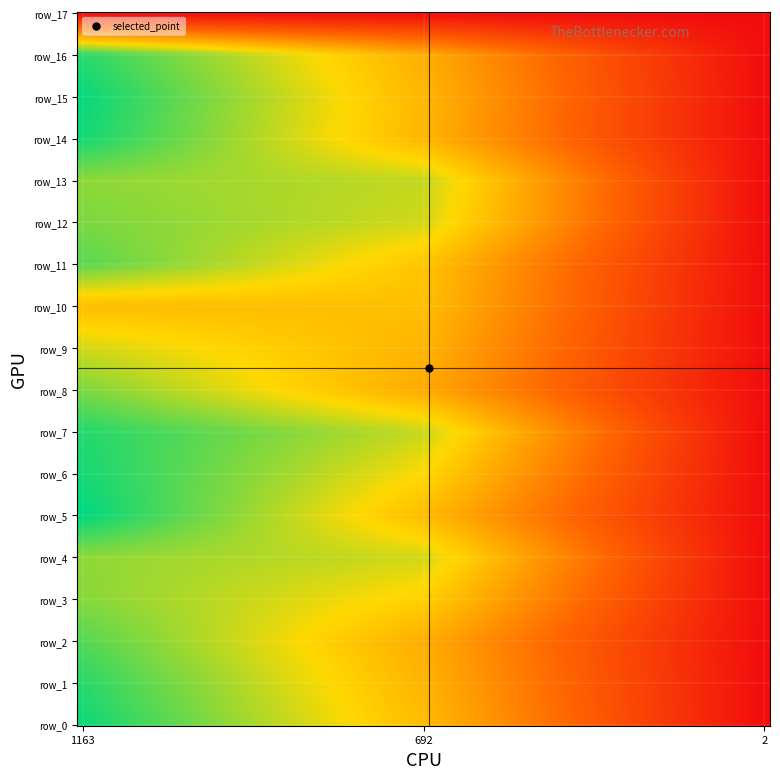

Reading right to left, list all the values displayed in this chart.

row_0: 2.0	691.9	1163.3
row_1: 2.0	664.9	1123.3
row_2: 2.0	641.2	1056.7
row_3: 2.0	762.8	976.7
row_4: 2.0	860.6	963.3
row_5: 2.0	691.9	1186.7
row_6: 2.0	786.4	1153.3
row_7: 2.0	877.5	1130.0
row_8: 2.0	631.1	993.3
row_9: 2.0	664.9	860.0
row_10: 2.0	702.0	693.3
row_11: 2.0	722.2	1046.7
row_12: 2.0	860.6	996.7
row_13: 2.0	884.2	966.7
row_14: 2.0	671.6	1156.7
row_15: 2.0	675.0	1176.7
row_16: 2.0	644.6	1123.3
row_17: 0.0	0.0	0.0